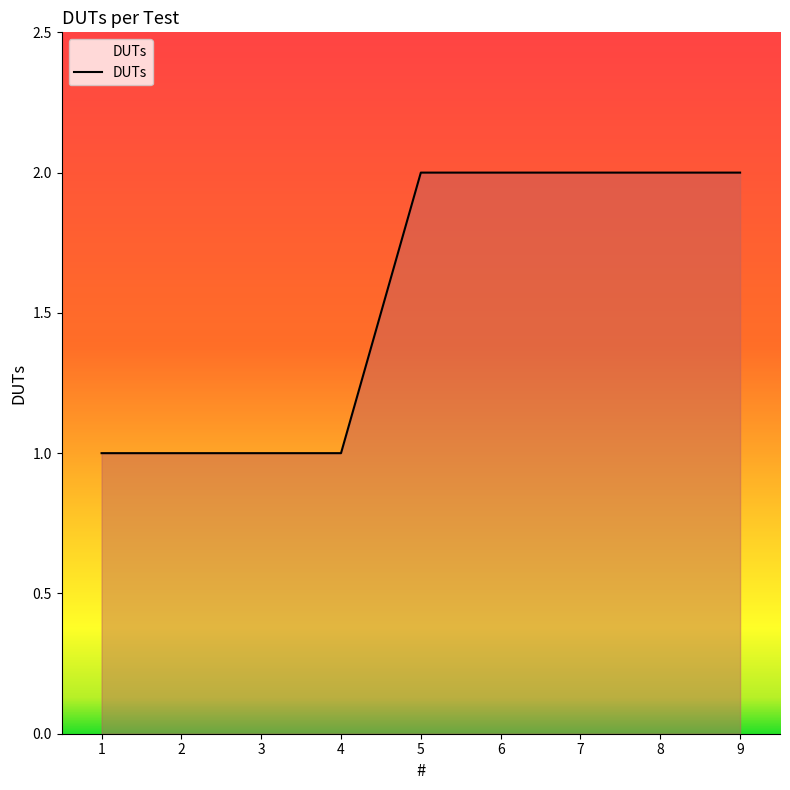

What is the ratio of the value at 6 to the value at 2?

2.0